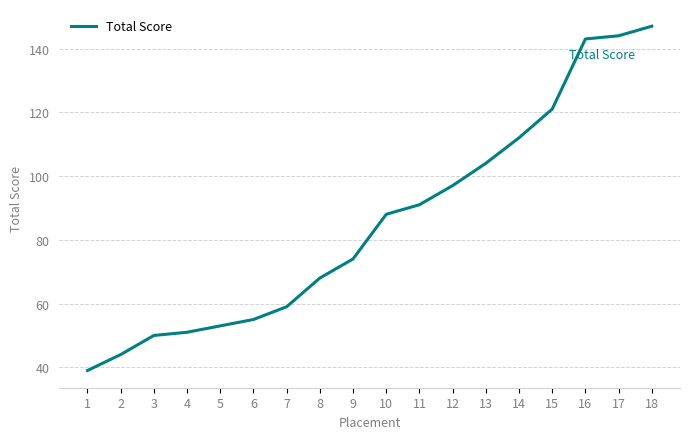

Rank the categories by value from lowest to highest.

1, 2, 3, 4, 5, 6, 7, 8, 9, 10, 11, 12, 13, 14, 15, 16, 17, 18